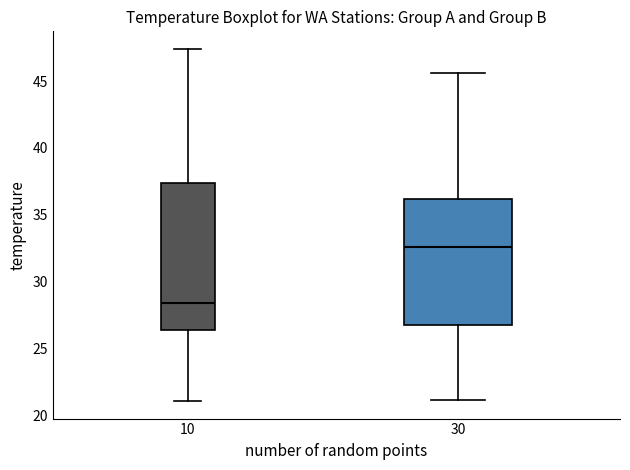

Reading left to right, read every box against the y-axis: the position of its median line, the range the box covers, and the ends of its whiskers. The values are not printed on the chart, so give them approximately, as read against the axis.

10: median 28.5, box 26.5 to 37.5, whiskers 21.0 to 47.5
30: median 32.5, box 27.0 to 36.0, whiskers 21.0 to 45.5